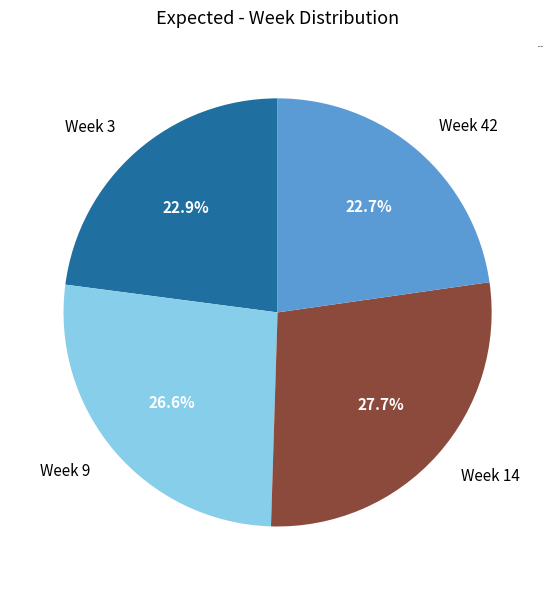

Approximately how many times larger is the value at Week 14 compared to Week 3?

1.2